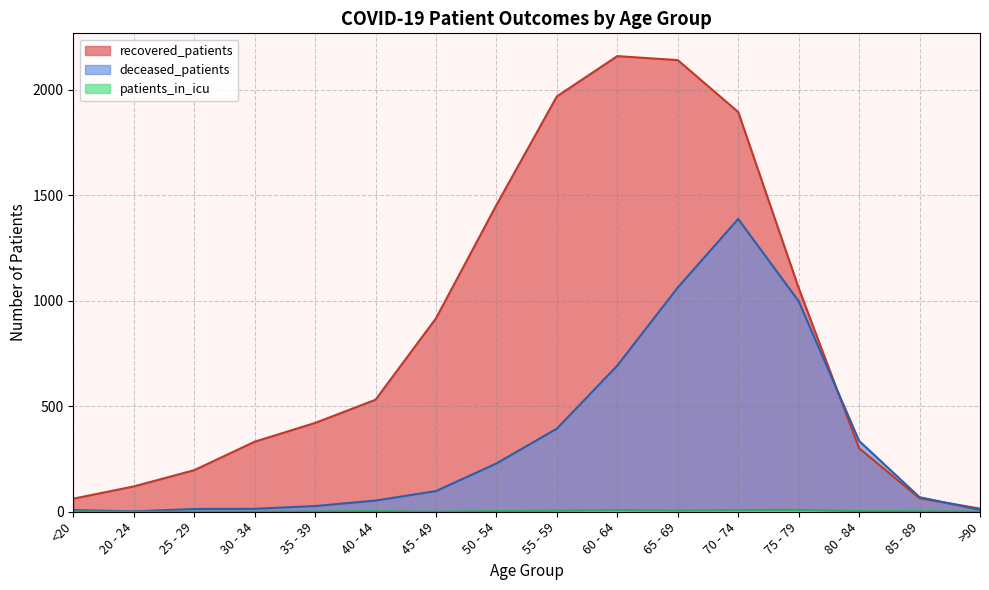

Which has a higher value, 30 - 34 or 65 - 69?

65 - 69